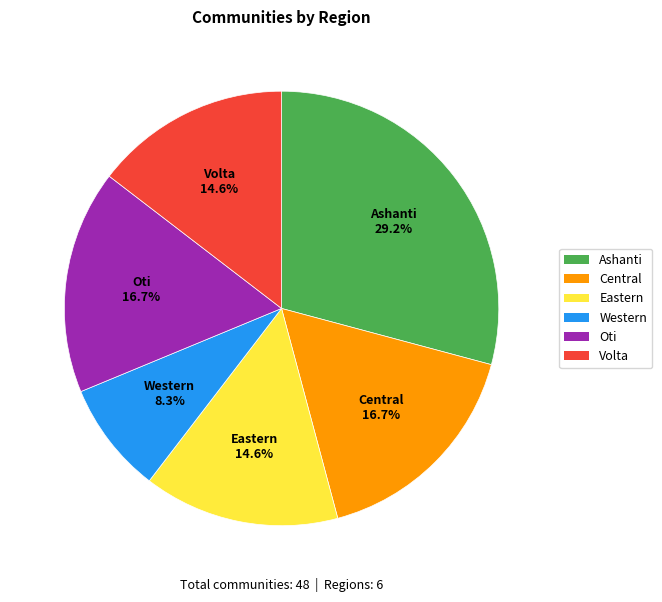

True or false: Ashanti accounts for 19% of the total.

False